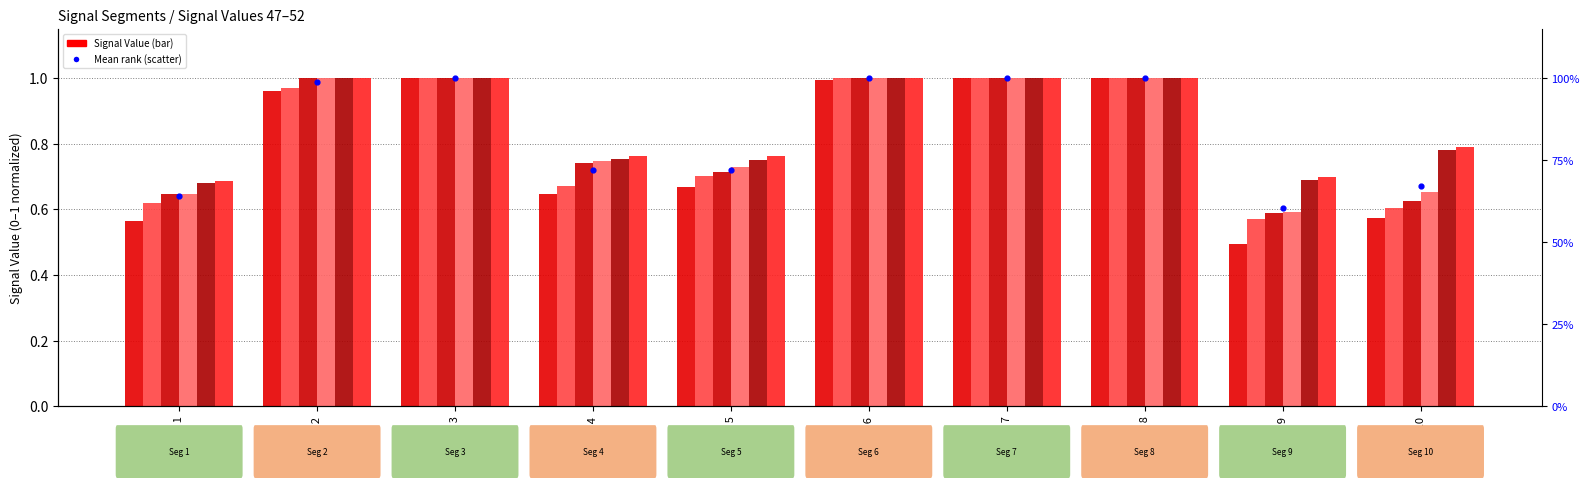

Which series has the largest Y range (max minus min)?

Signal_Value_47